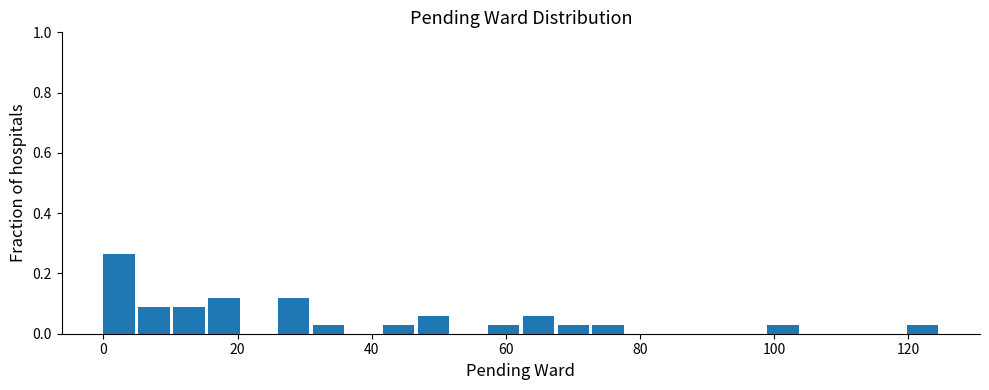

Read against the x-axis, roughly where is the centre of the tallest bar?

2